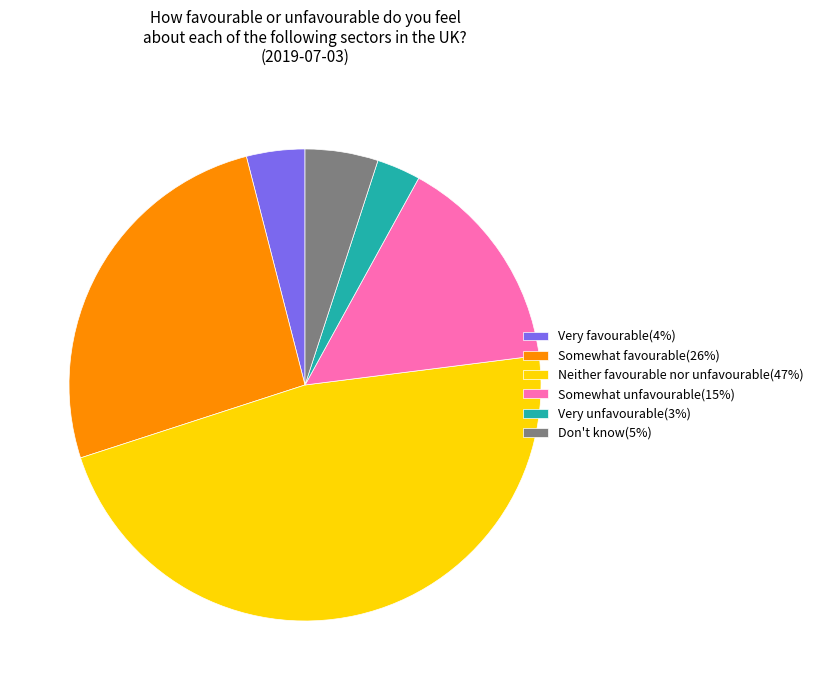

Do Very unfavourable(3%) and Somewhat favourable(26%) together represent more than half of the pie?

No